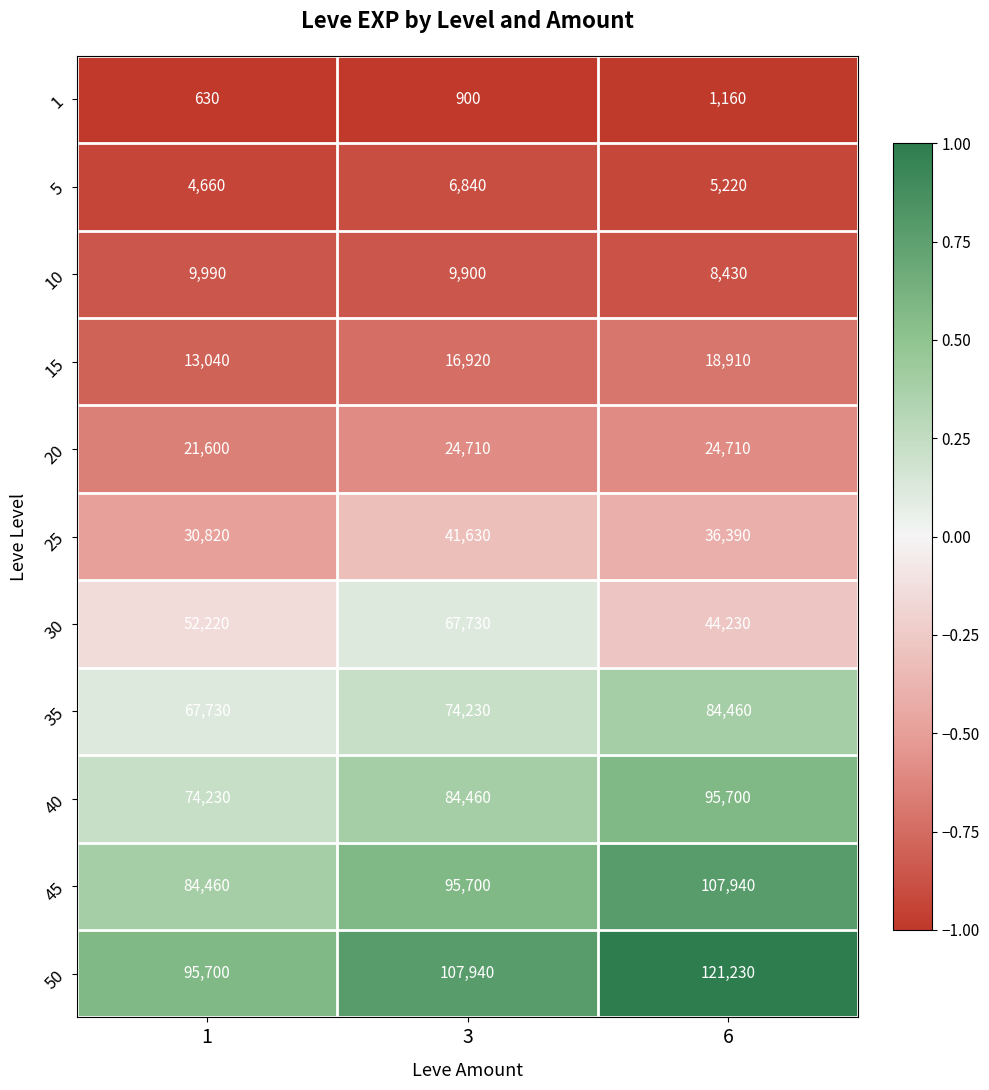

What is the difference between the second highest and minimum values in the 35 series?

6500